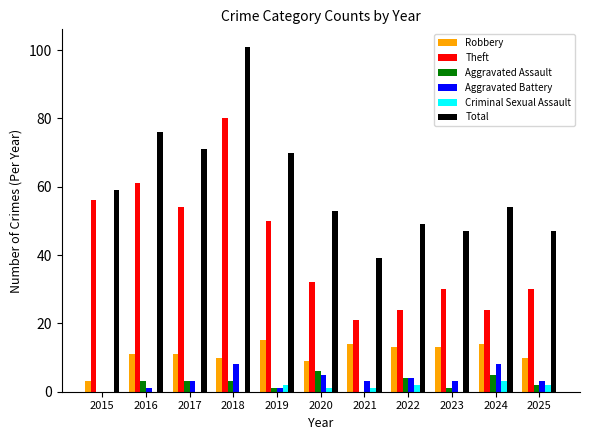

What is the maximum value for Theft?

80